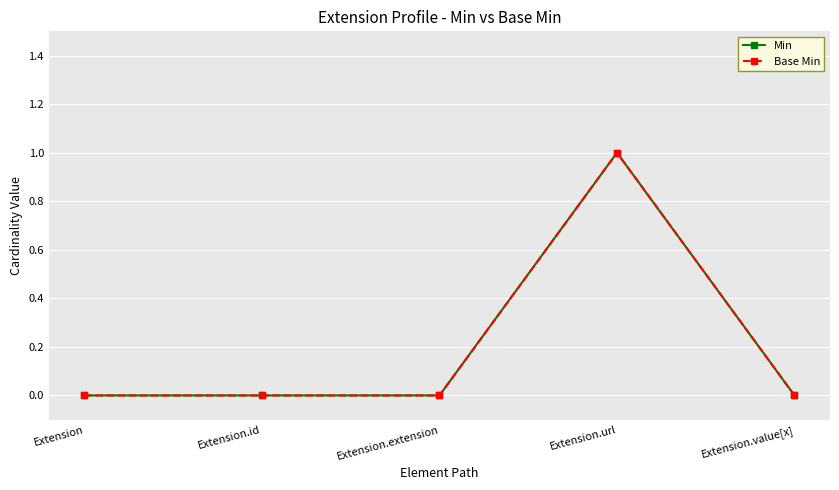

Reading right to left, transcribe all the data shown in this chart.

Min: 0	1	0	0	0
Base Min: 0	1	0	0	0